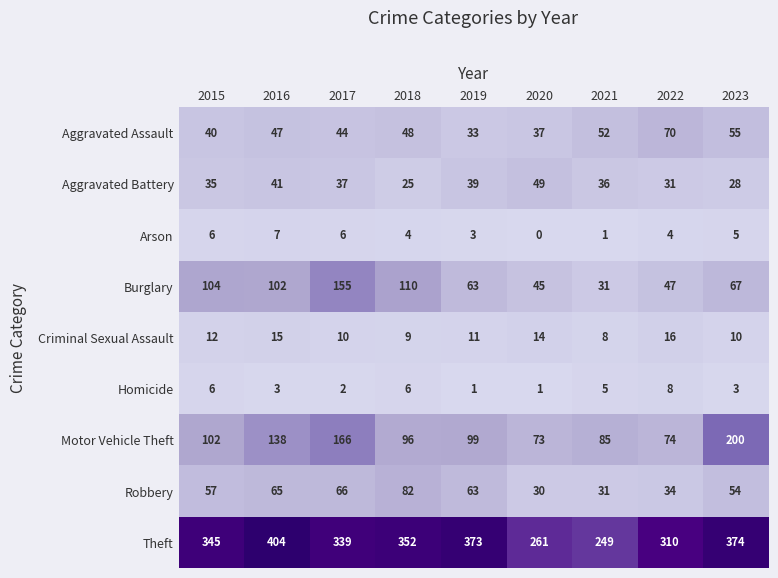

At 2023, list the series in order from smallest to largest.

Homicide, Arson, Criminal Sexual Assault, Aggravated Battery, Robbery, Aggravated Assault, Burglary, Motor Vehicle Theft, Theft